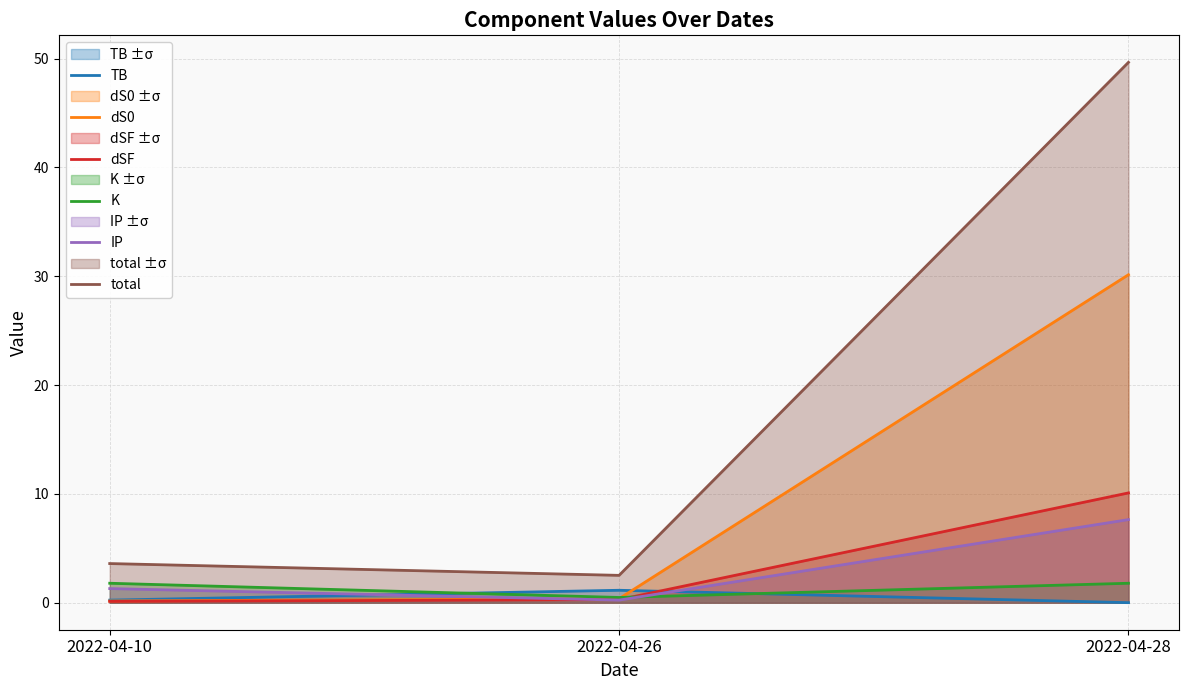

What is the highest value of the TB series?

1.1